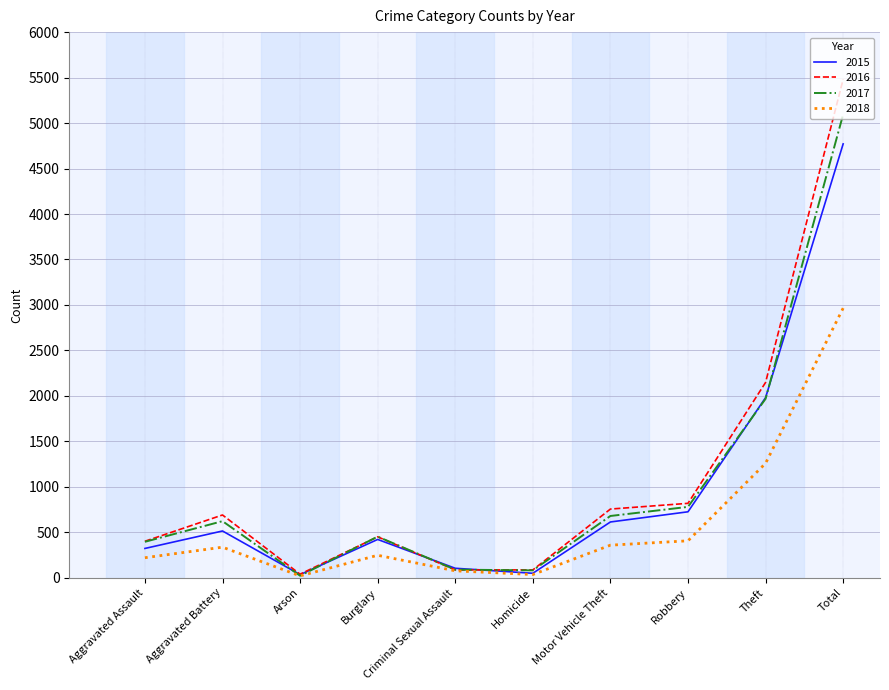

Rank the series by their maximum value, from lowest to highest.

2018, 2015, 2017, 2016